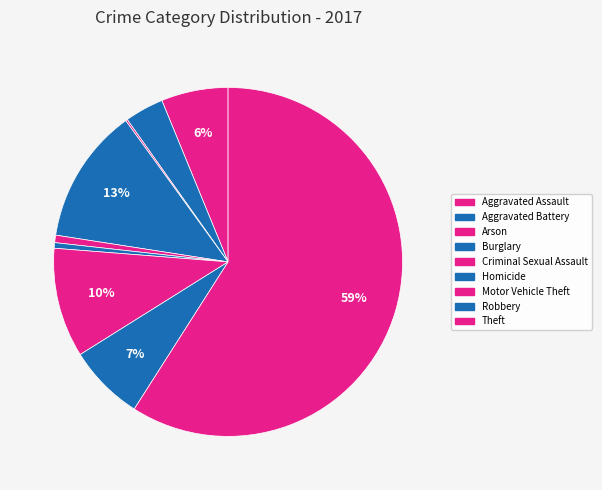

Which category has the biggest portion of the pie?

Theft